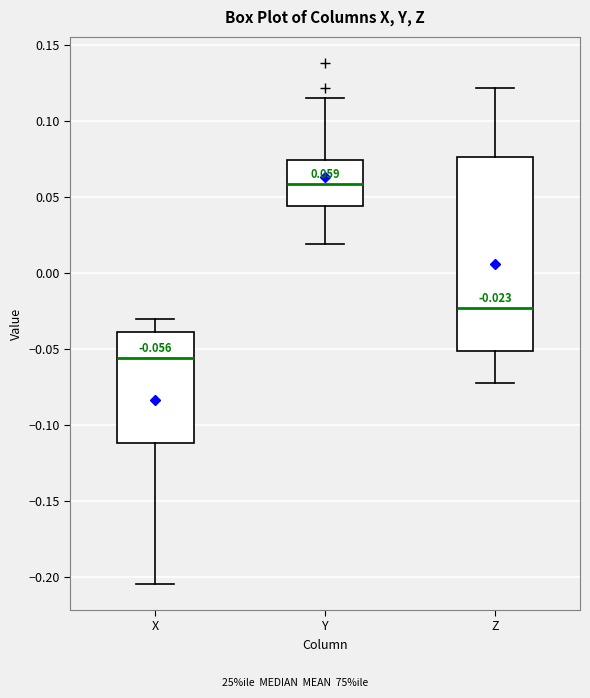

Which box is the tallest, from its lower edge to its upper edge?

Z